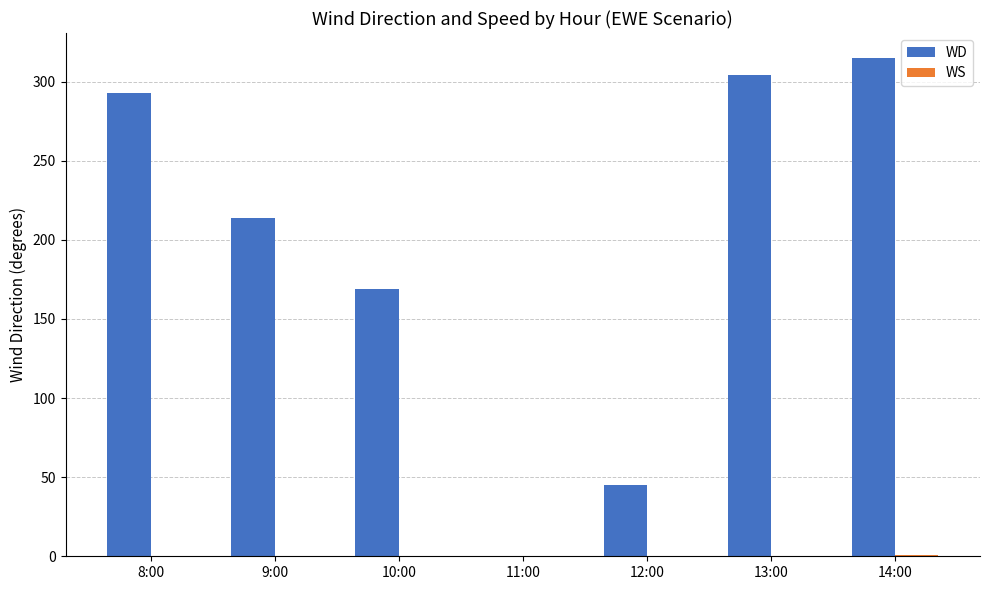

Which series changed the most between 8:00 and 14:00?

WD